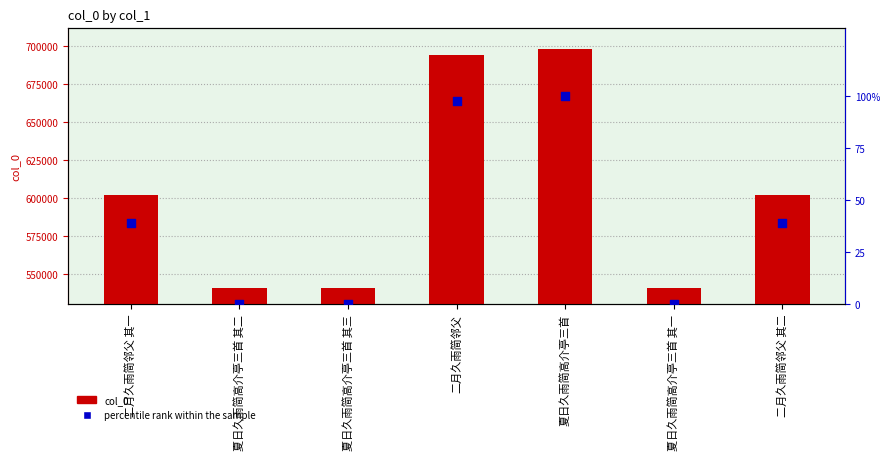

Which series has the largest Y range (max minus min)?

col_0